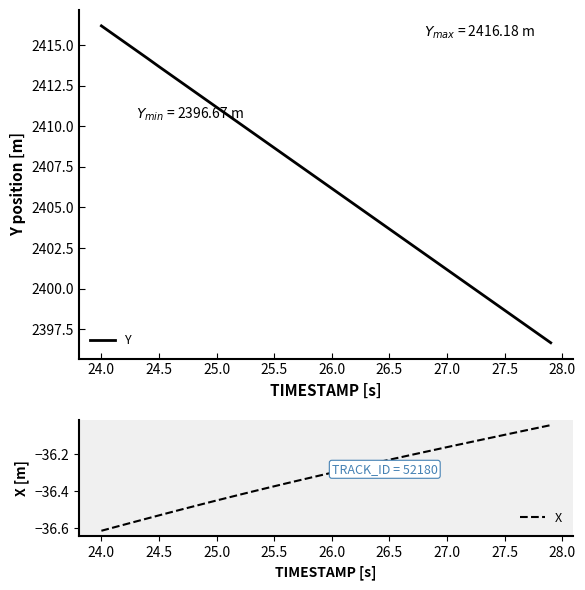

What is the value of the X point at the 33rd from the left?

-36.1